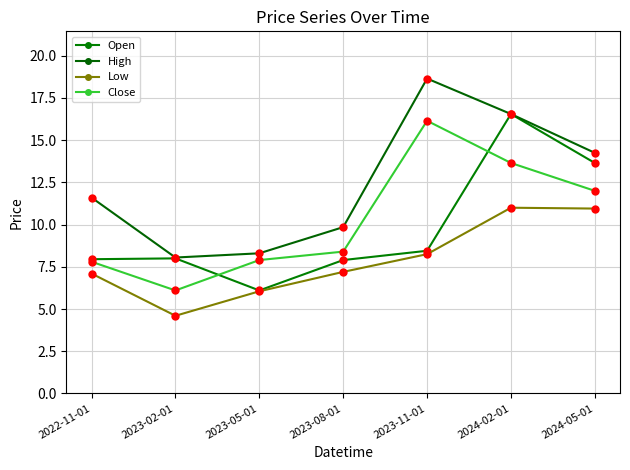

List the labels in order of Close value, smallest first.

2023-02-01, 2022-11-01, 2023-05-01, 2023-08-01, 2024-05-01, 2024-02-01, 2023-11-01